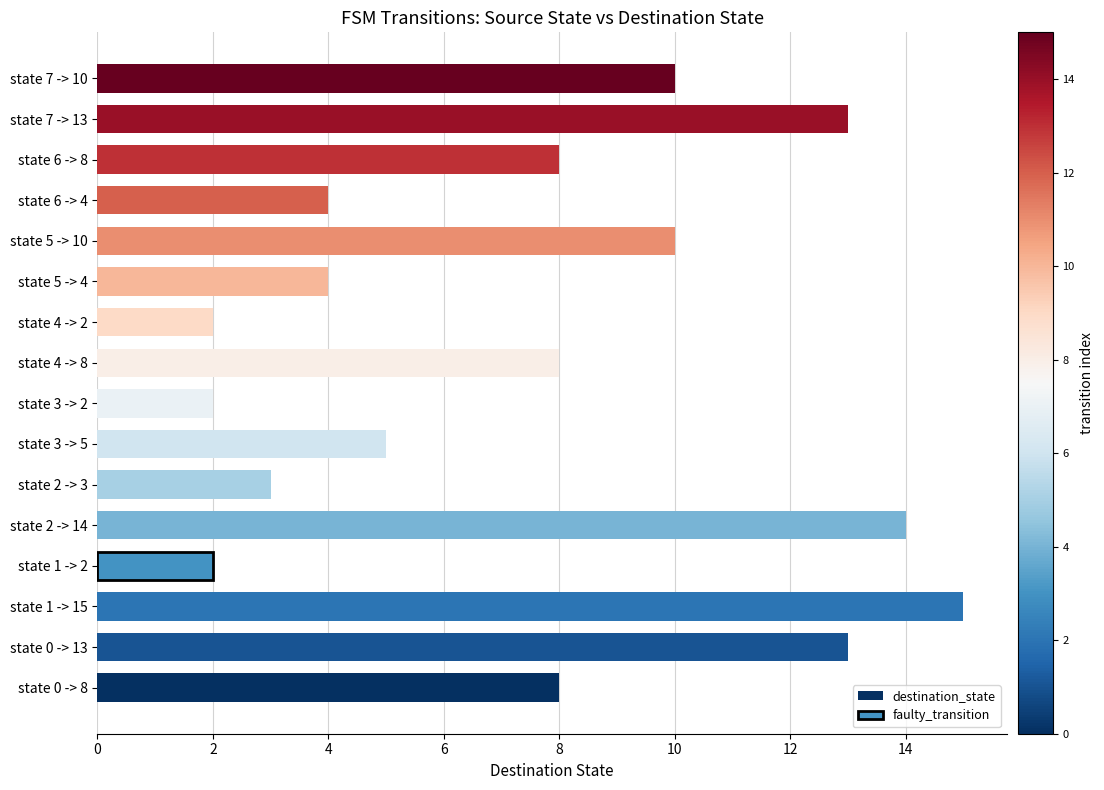

What is the average value?

8